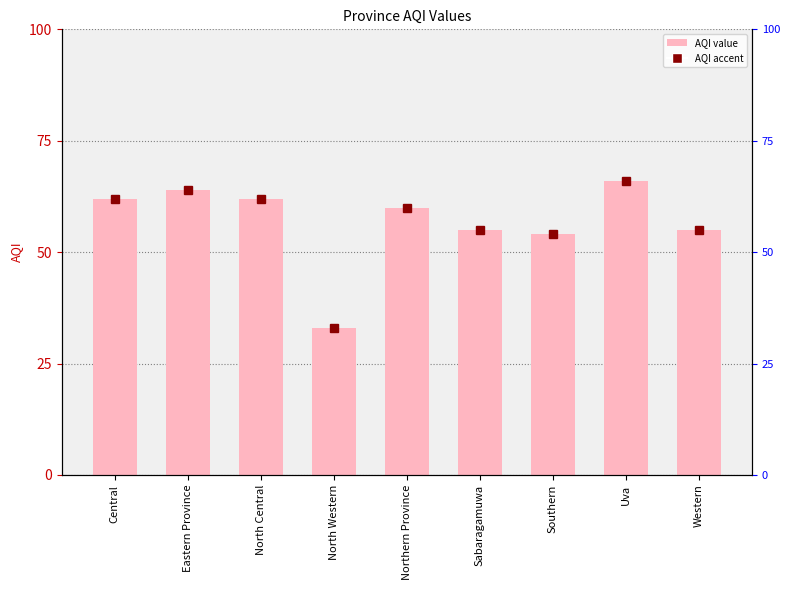

Rank the categories by value from highest to lowest.

Uva, Eastern Province, Central, North Central, Northern Province, Sabaragamuwa, Western, Southern, North Western